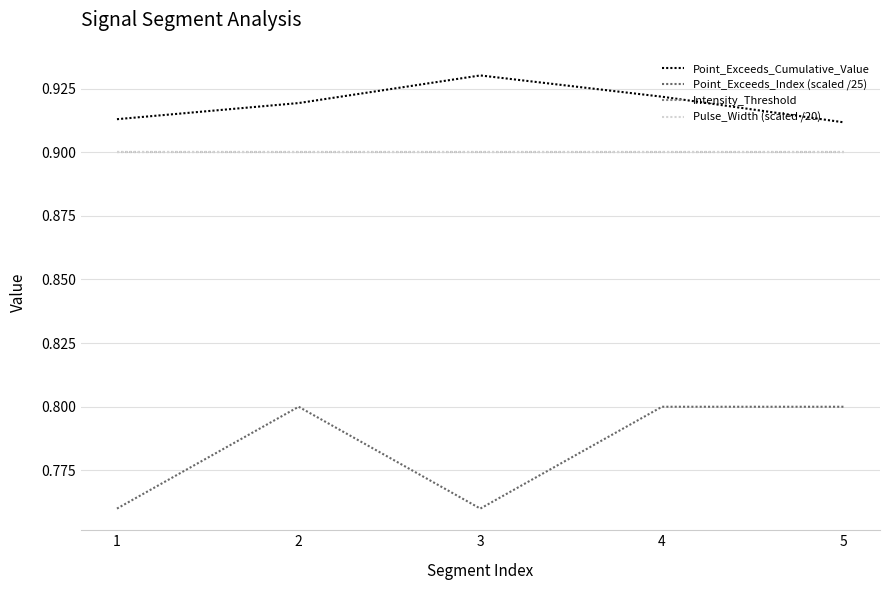

Which series changed the most between 1 and 3?

Point_Exceeds_Cumulative_Value